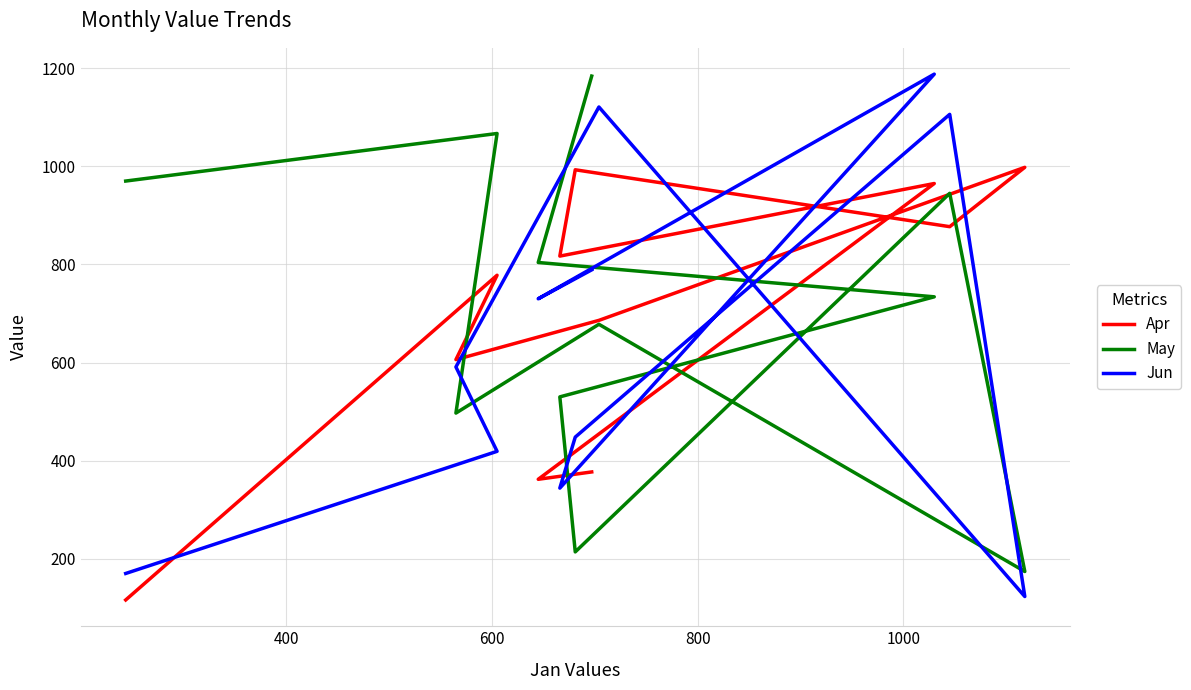

How many lines are shown in the chart?

3